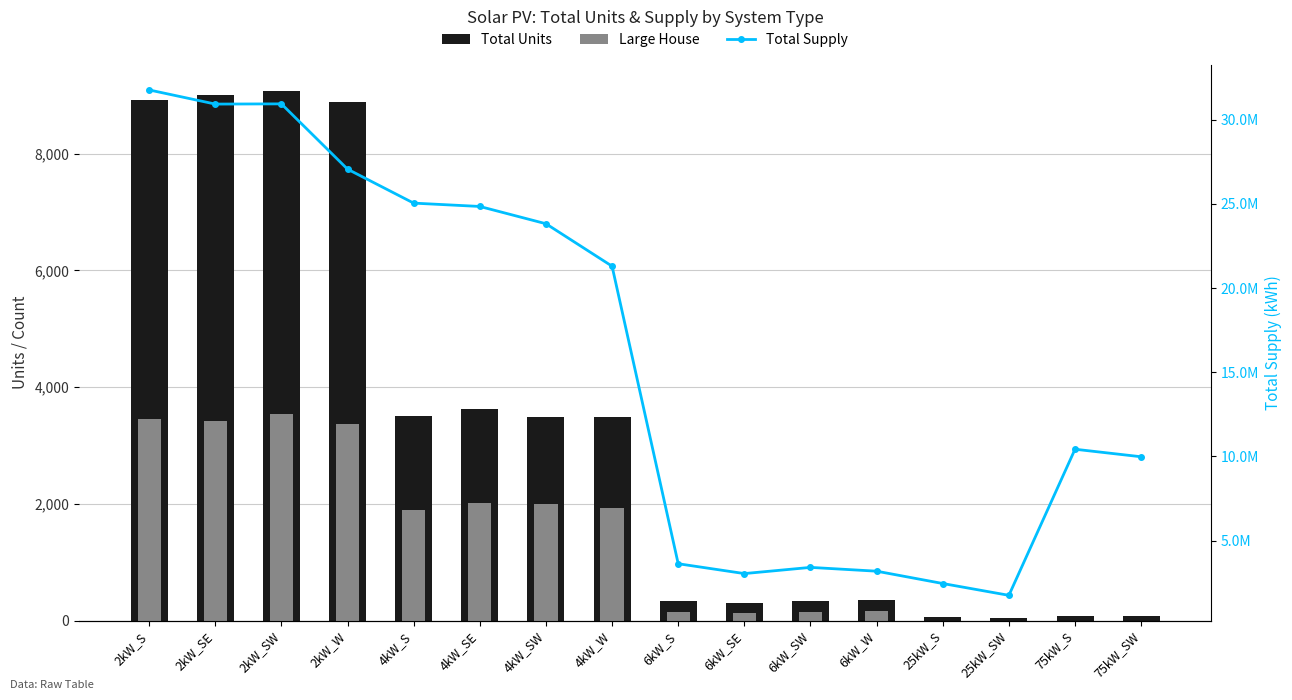

Rank the categories by Total Supply value from lowest to highest.

25kW_SW, 25kW_S, 6kW_SE, 6kW_W, 6kW_SW, 6kW_S, 75kW_SW, 75kW_S, 4kW_W, 4kW_SW, 4kW_SE, 4kW_S, 2kW_W, 2kW_SE, 2kW_SW, 2kW_S